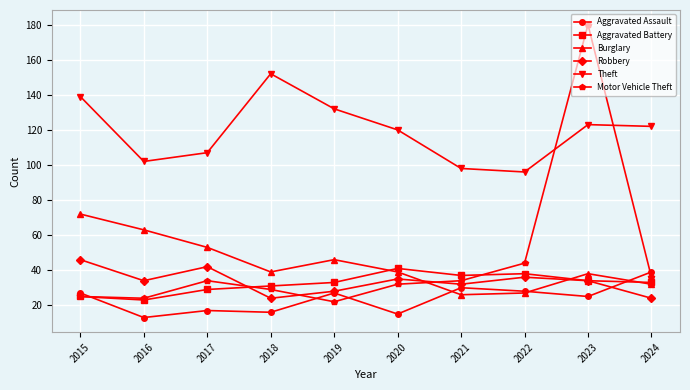

What is the smallest value displayed?

13